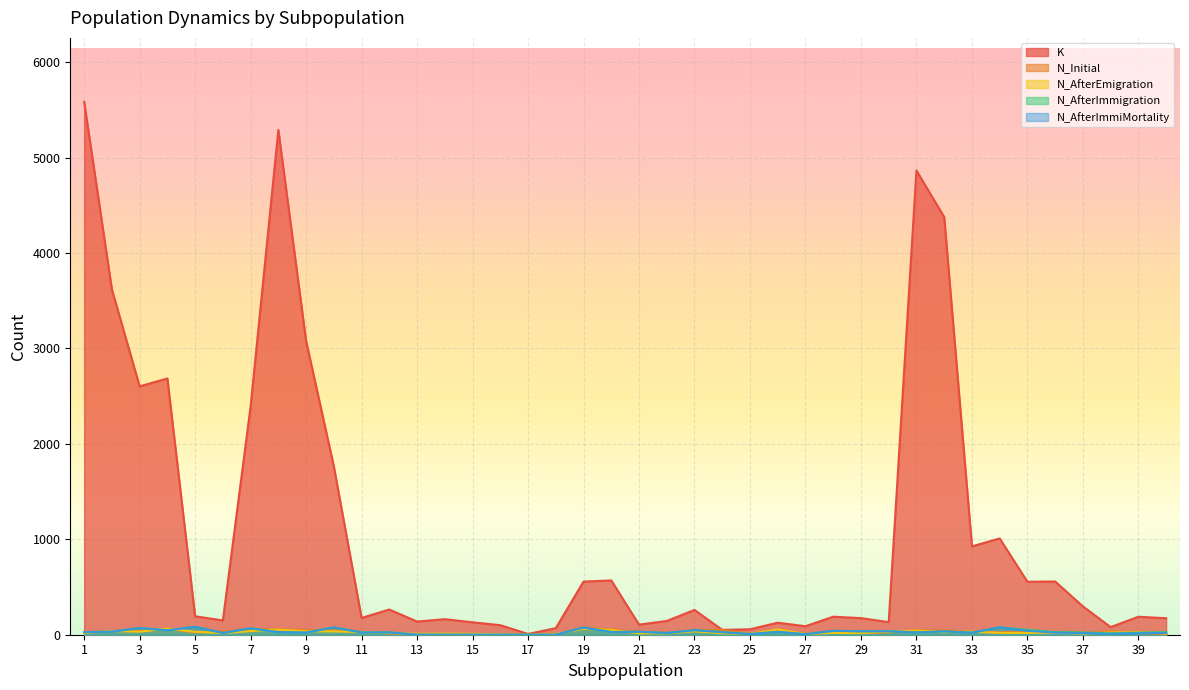

True or false: N_AfterImmiMortality has a value of 48 at 23.

True